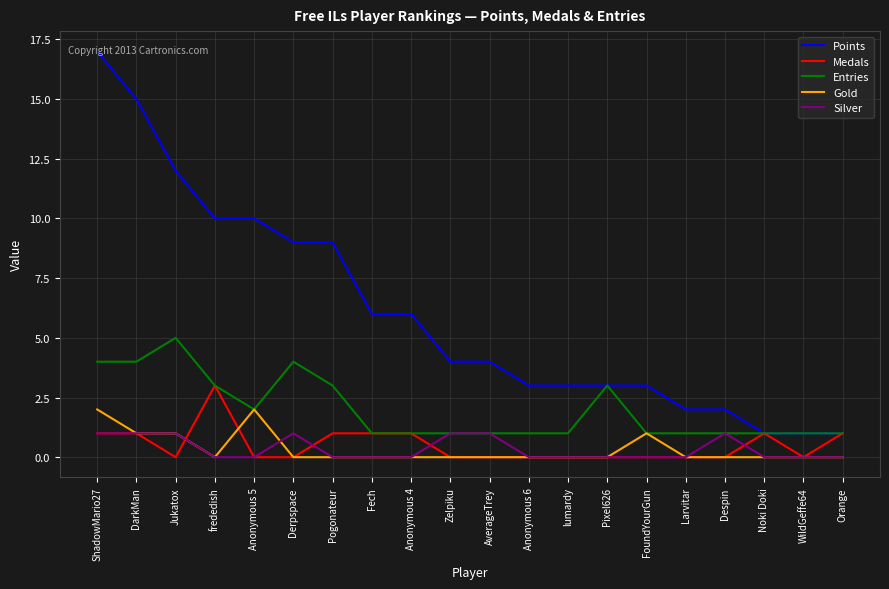

At which label does Medals reach its peak?

frededish